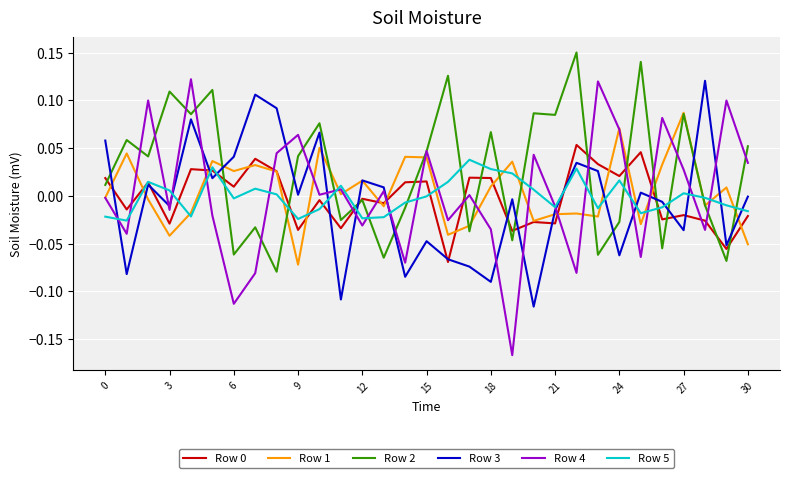

Which series has the largest total across all categories?

Row 2